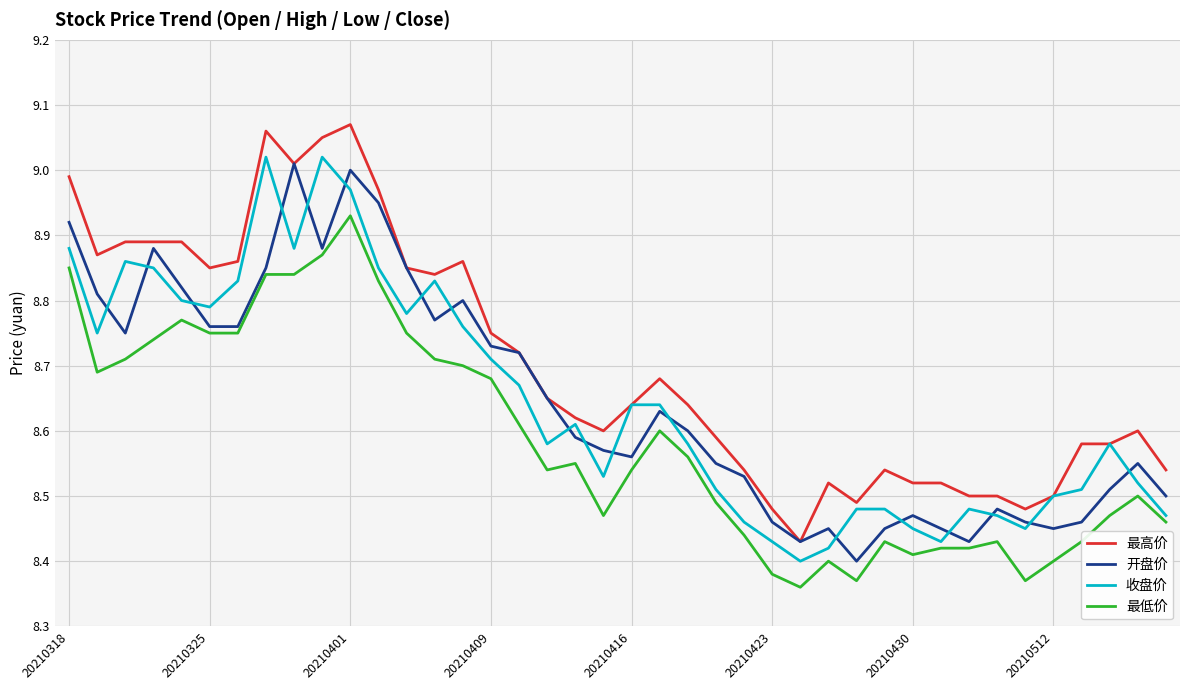

Which series ends up on top after the final intersection of 收盘价 and 开盘价?

开盘价